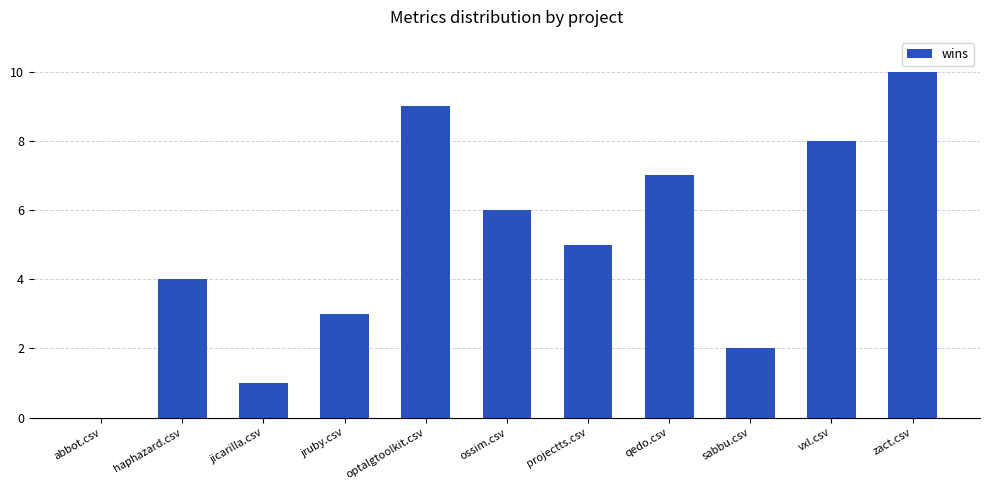

What is the sum of the values at projectts.csv and vxl.csv?

13